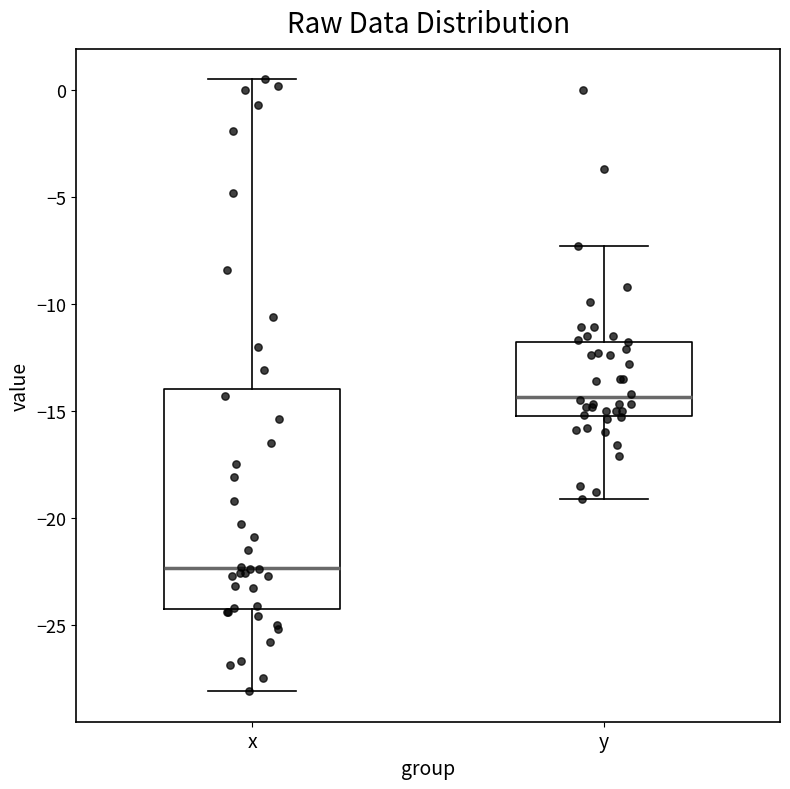

Which box is the tallest, from its lower edge to its upper edge?

x